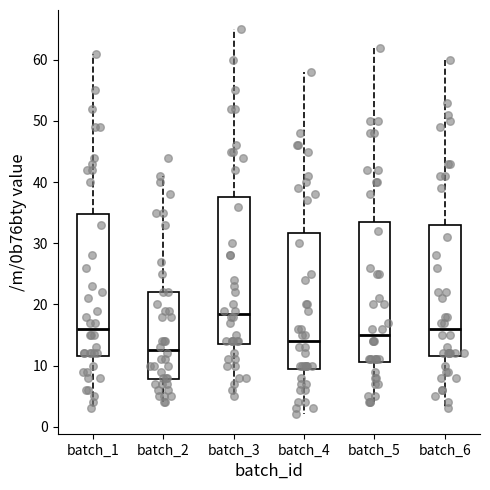

Where is the upper edge of the box for batch_1 on the y-axis? The values are not printed on the chart, so give them approximately, as read against the axis.

35